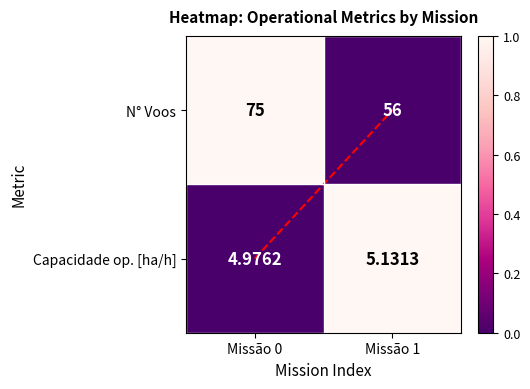

Which series has the largest range (max minus min)?

N° Voos